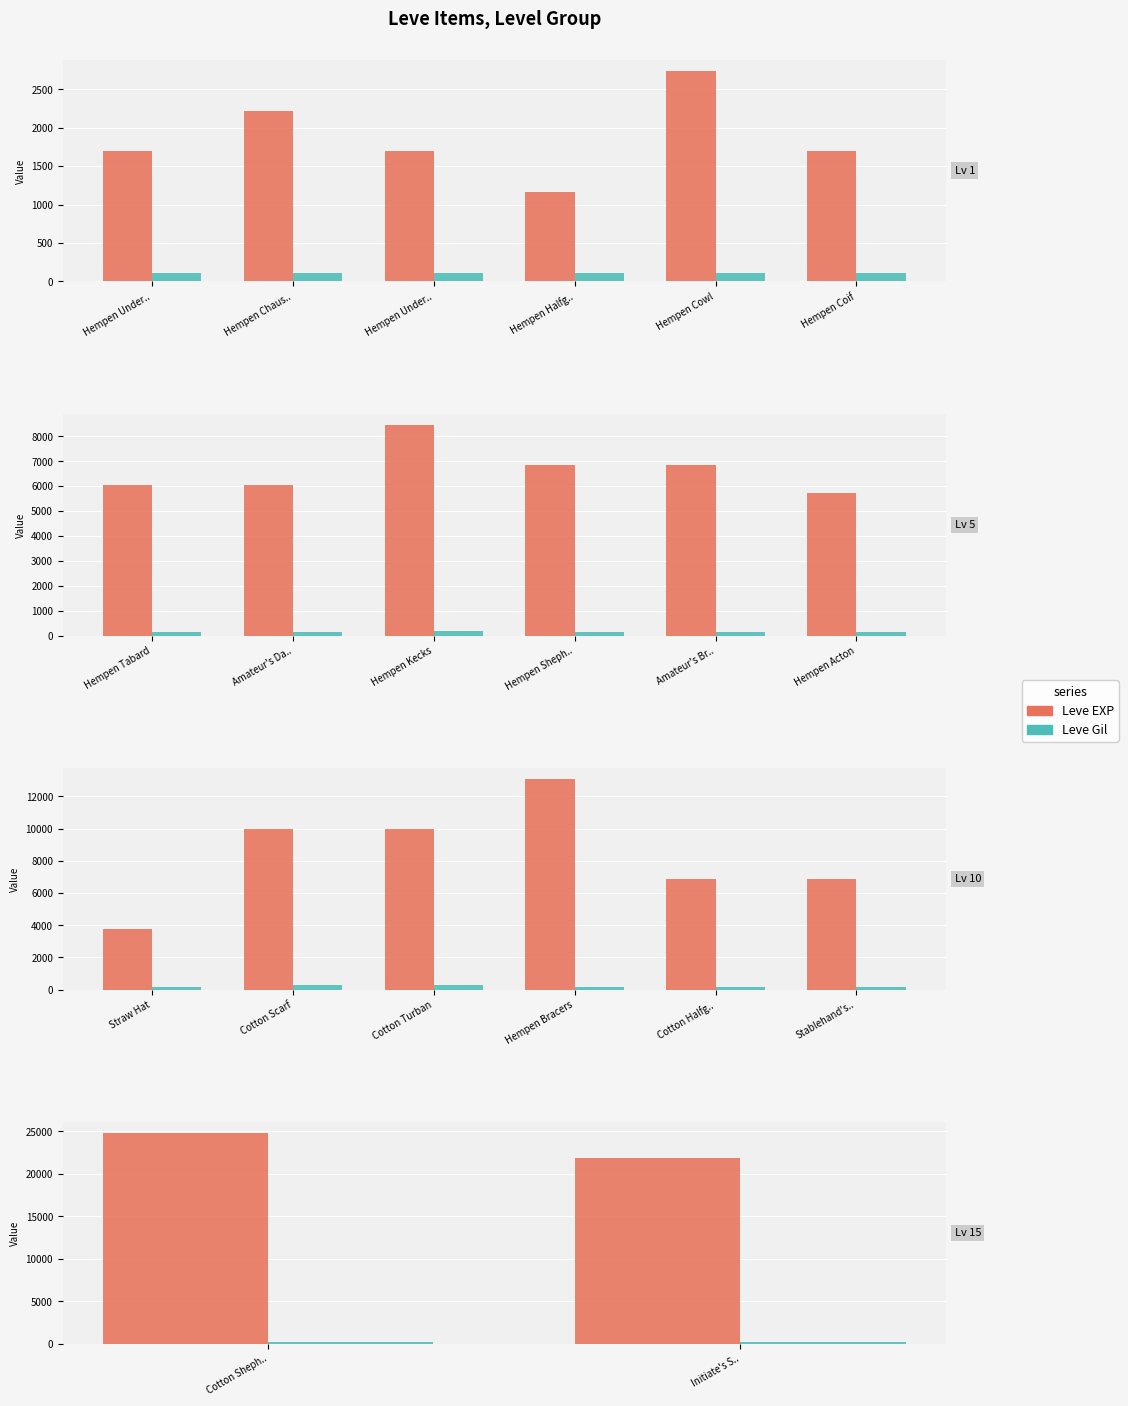

What are all the series names shown in the legend?

Leve EXP, Leve Gil